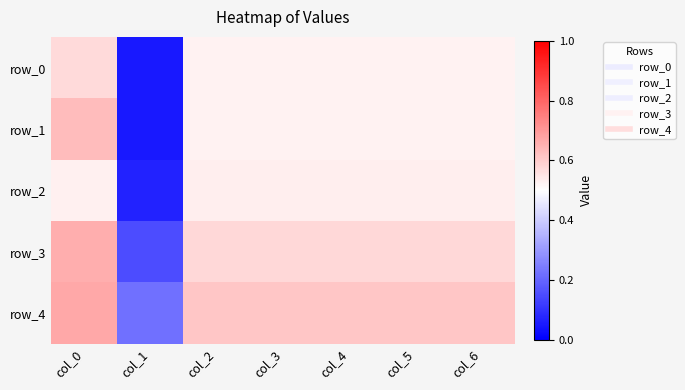

How many data points does each series have?

7